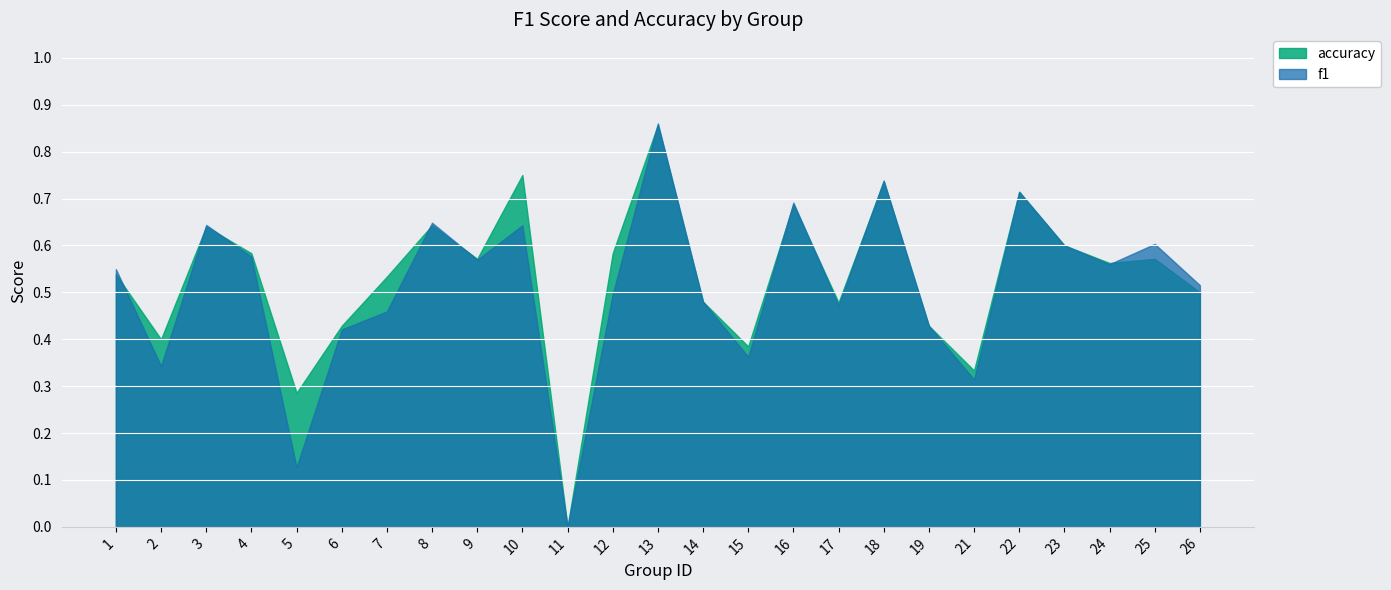

At which category does f1 reach its first local valley?

2